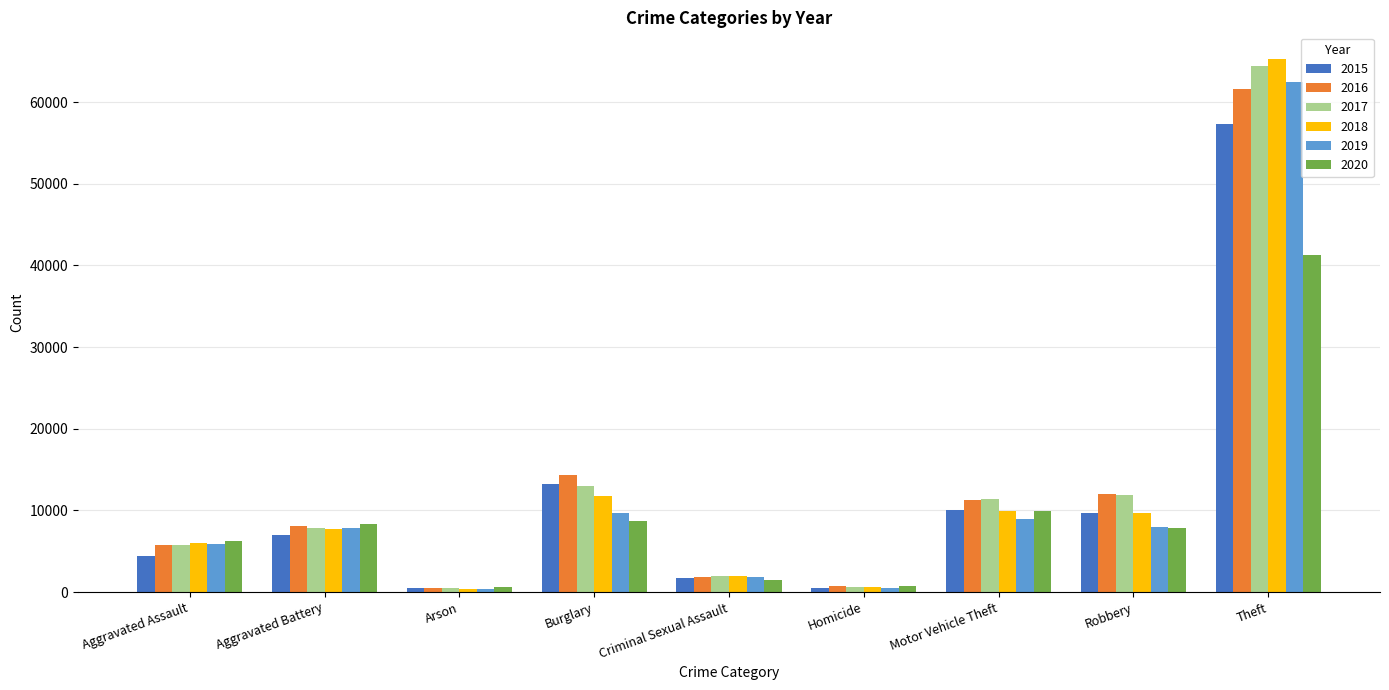

How many bars are there in each group?

6